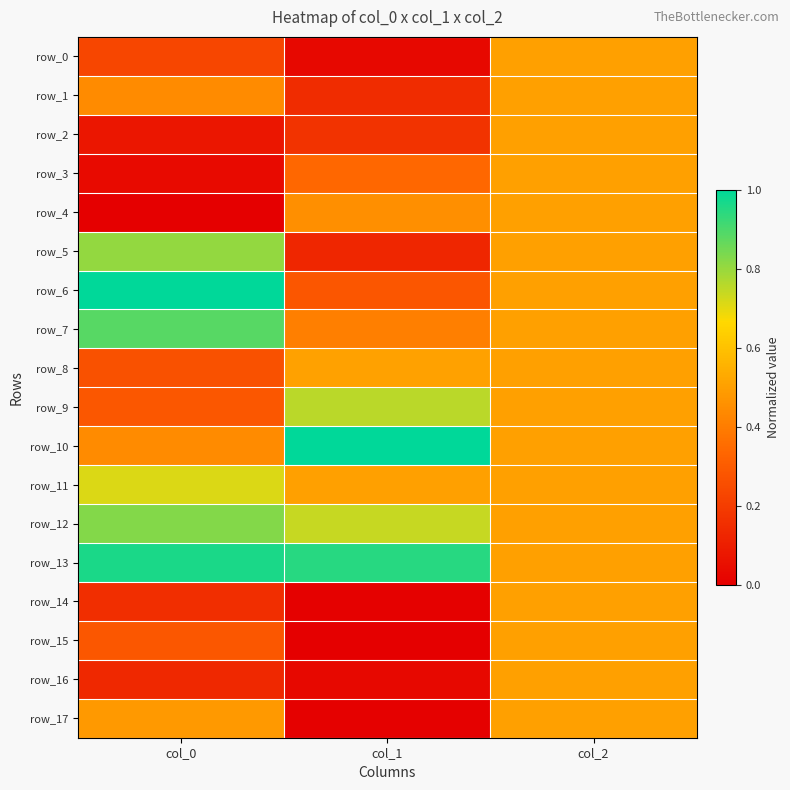

Which label corresponds to the smallest value in the chart?

col_0